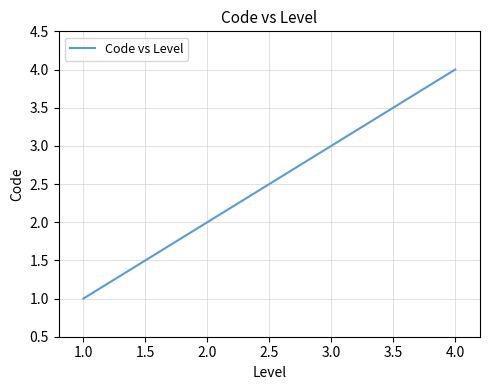

What is the change in value from 2.0 to 4.0?

+2